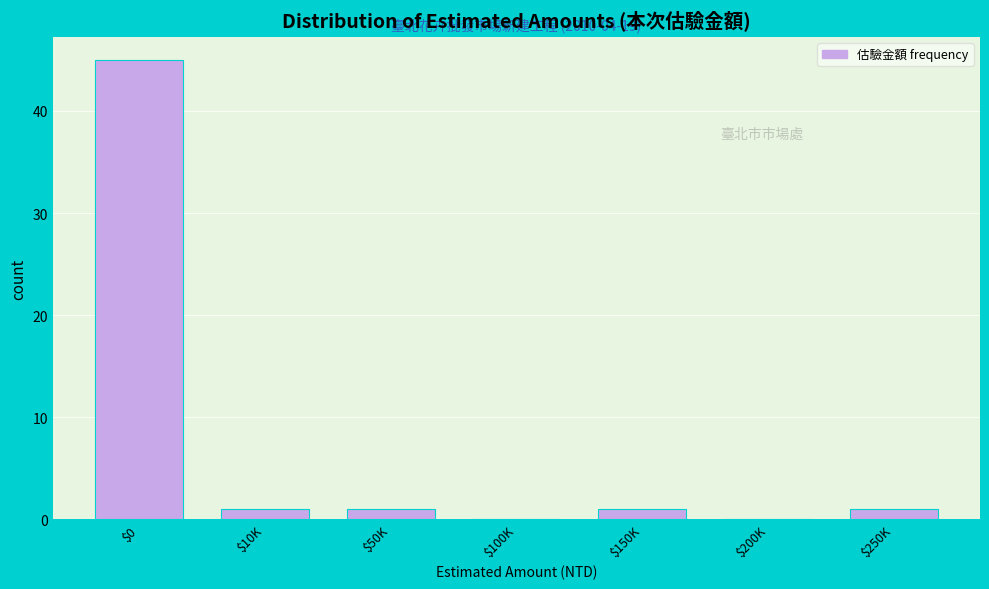

Which category has the highest value across all series?

$0